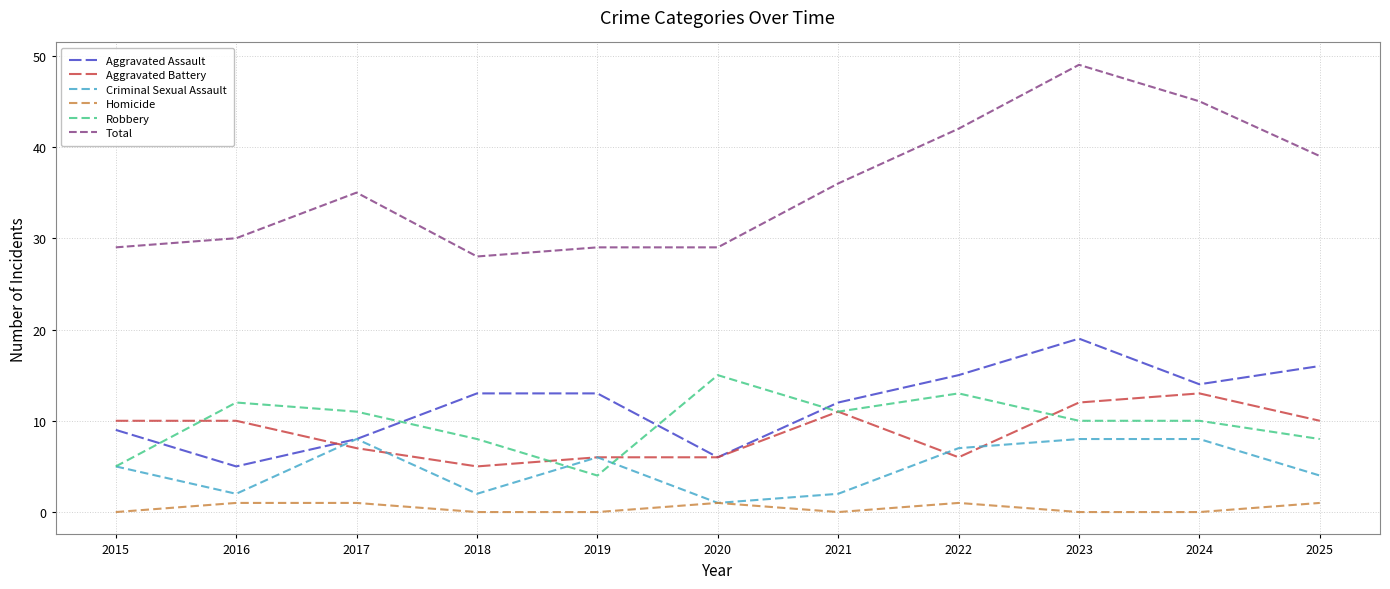

What is the difference between the second highest and second lowest values in the Total series?

16